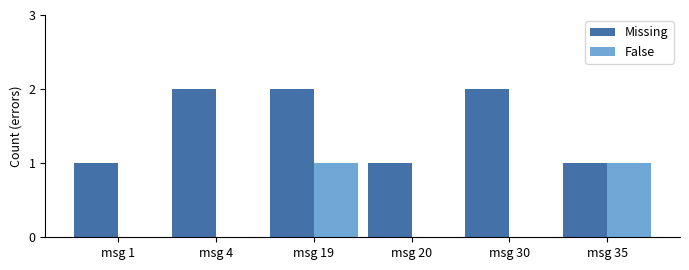

The Missing series shows 1 at msg 30. True or false?

False